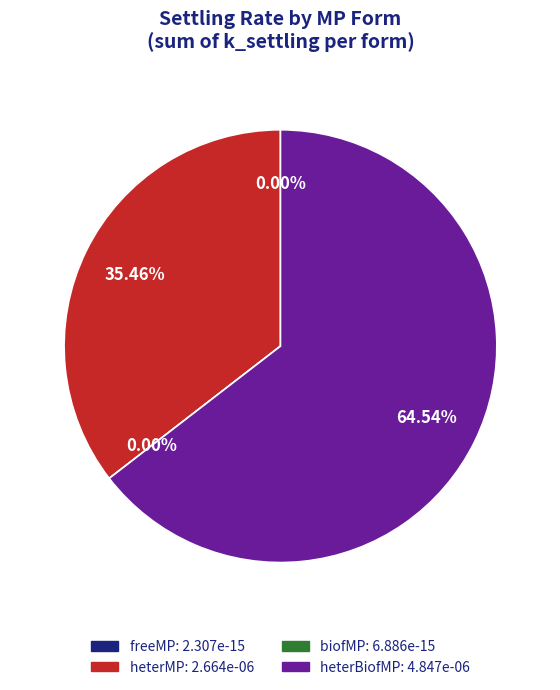

What portion of the pie excludes biofMP?

100.0%